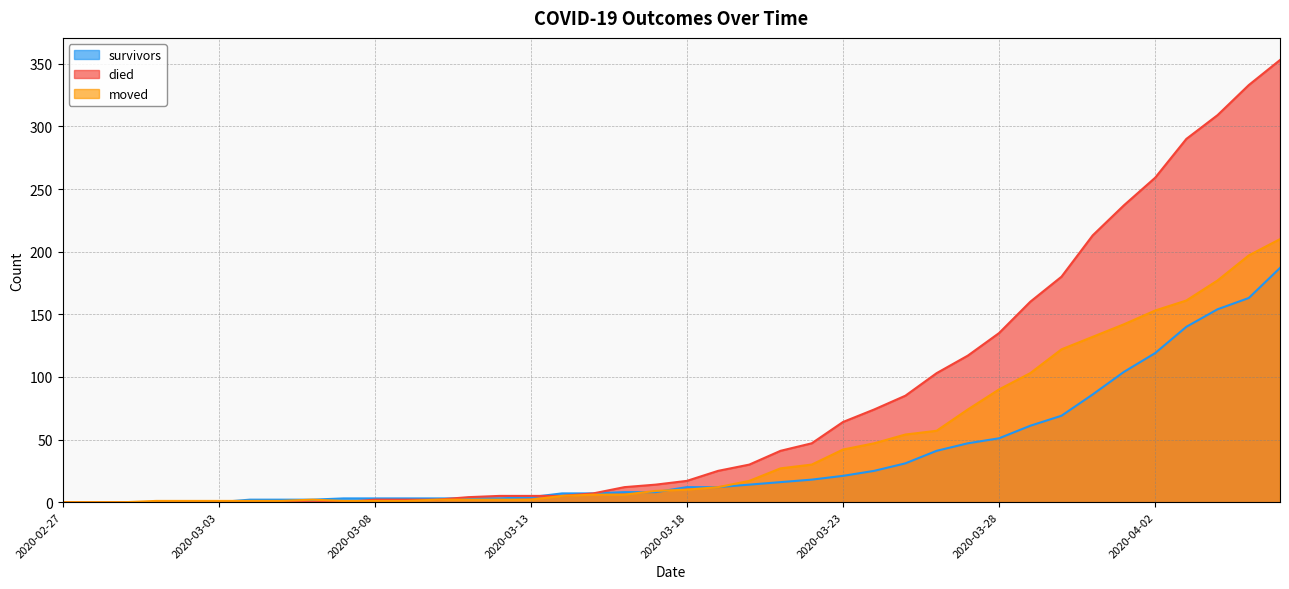

Which series has the largest total across all categories?

died